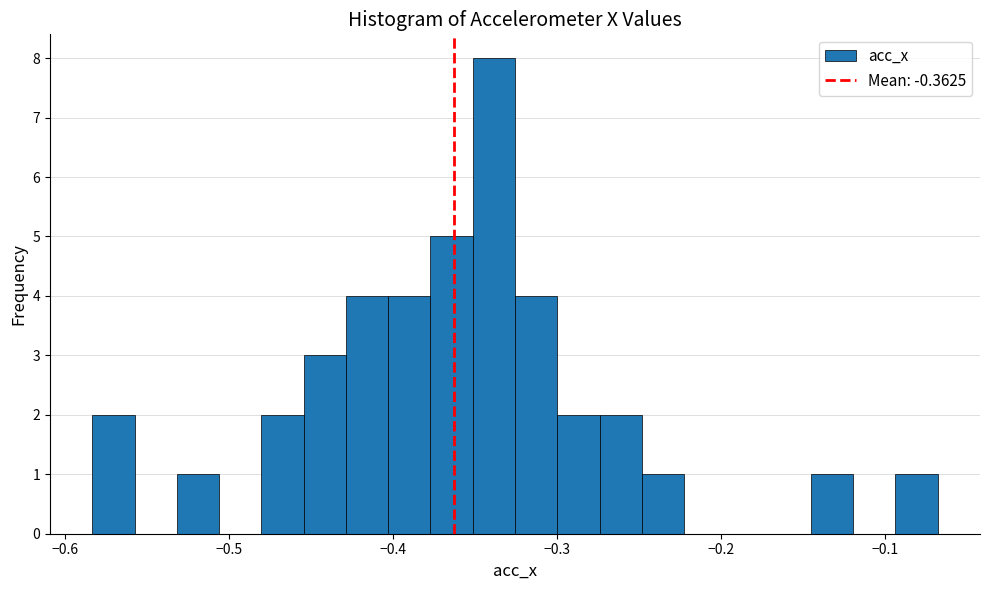

Around what value on the x-axis is the tallest bar? Give the approximate position of its centre, as read against the axis.

-0.34